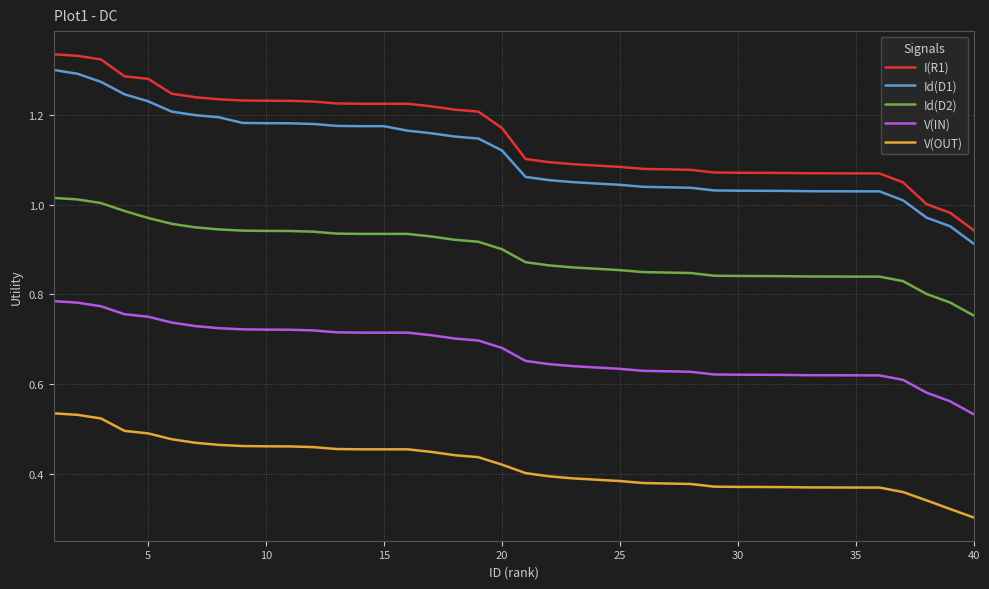

True or false: V(IN) and I(R1) cross at least once.

False